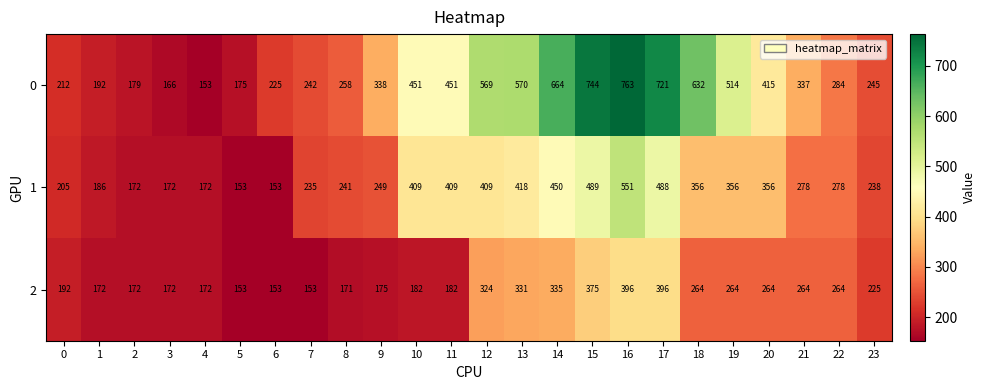

What is the difference between the second highest and second lowest values in the 1 series?

336